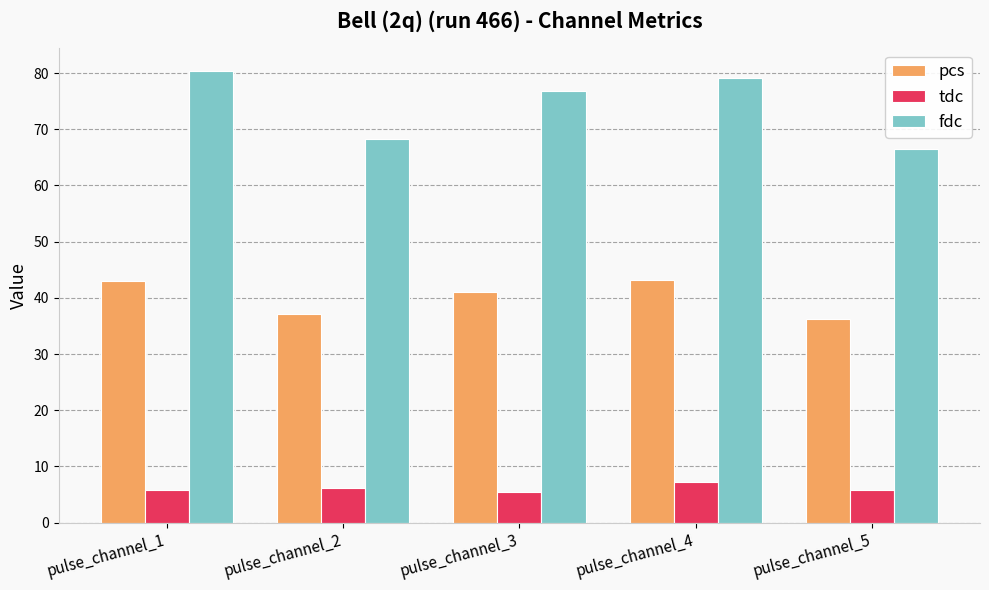

How many distinct data groups are displayed?

3